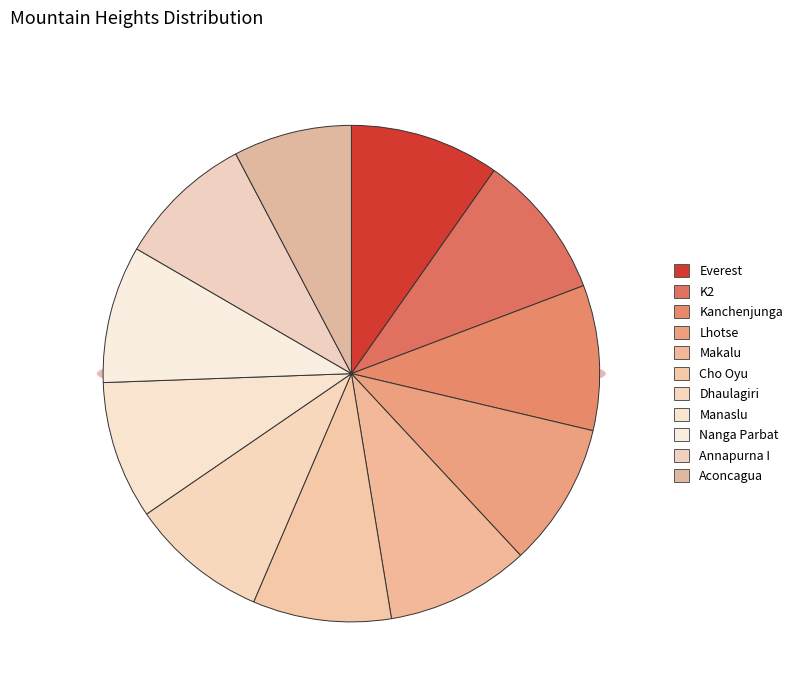

To the nearest percent, what percentage of the pie is Makalu?

9%